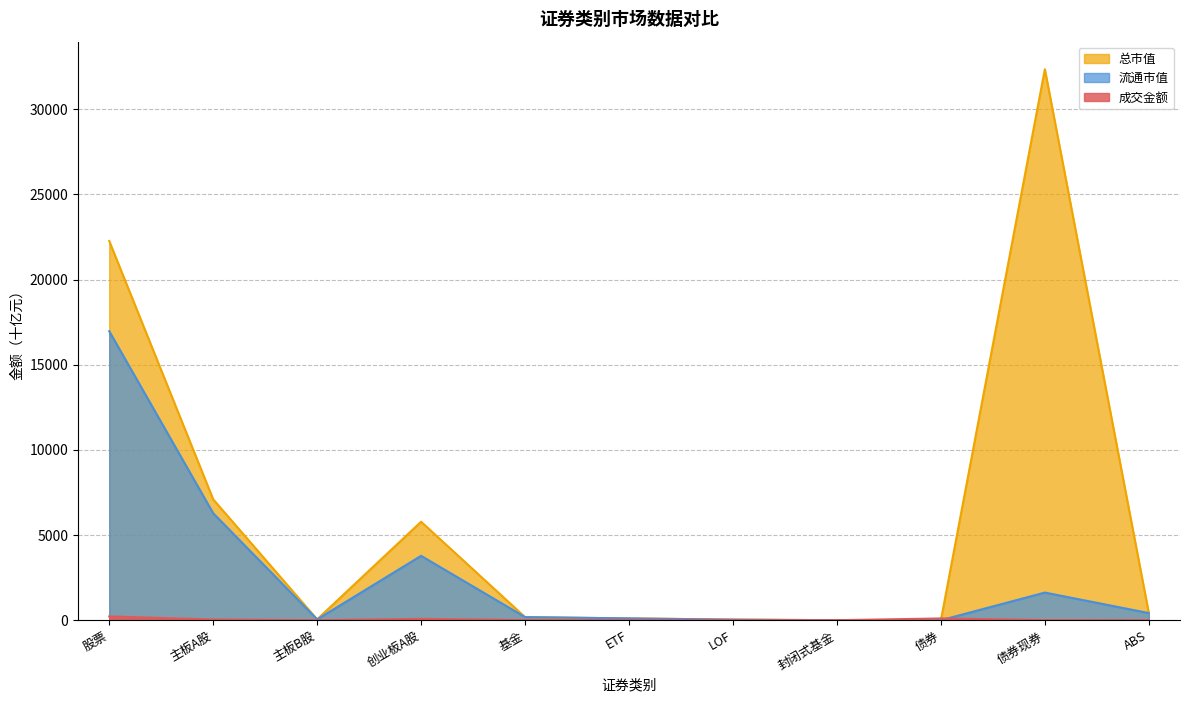

The 成交金额 series shows 76.0 at 主板A股. True or false?

False